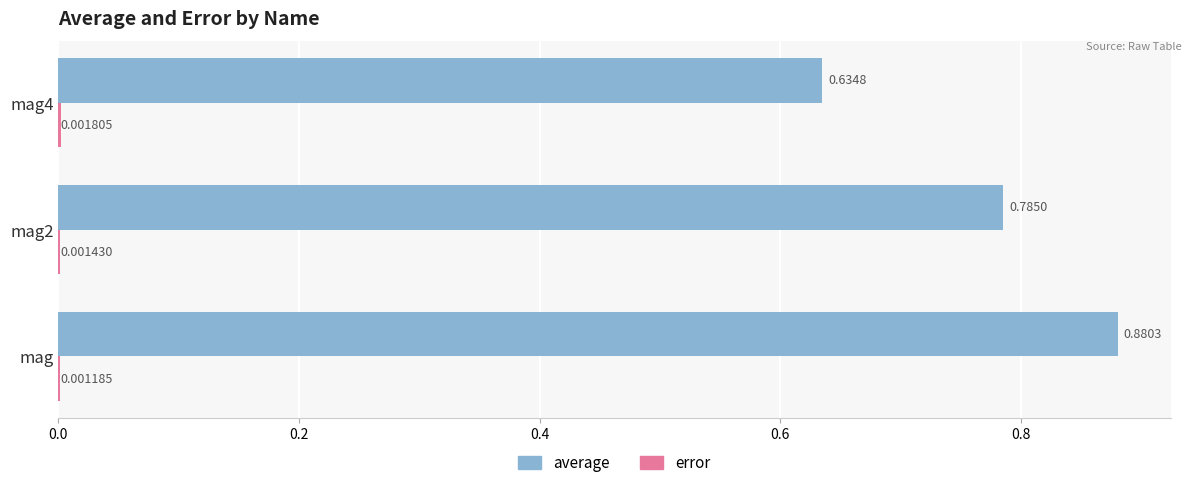

Which category has the highest value across all series?

mag